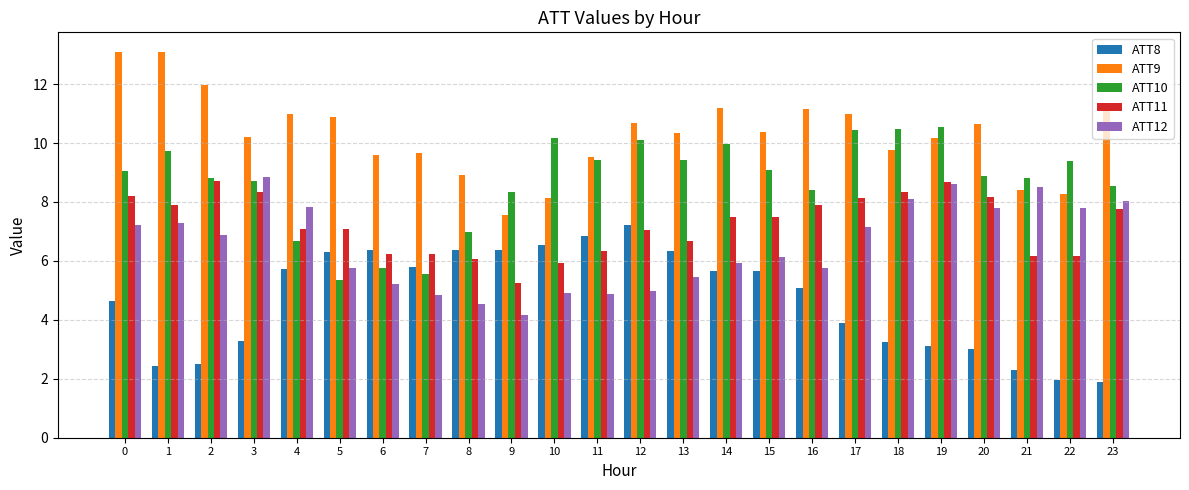

What is the total value across all series at 7?

32.0